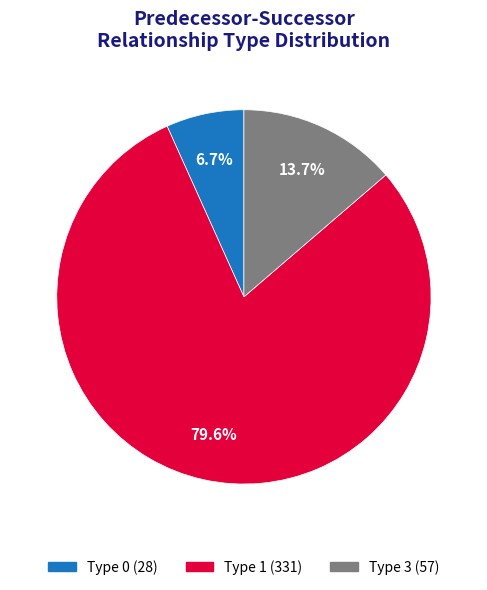

How many slices are in this pie chart?

3